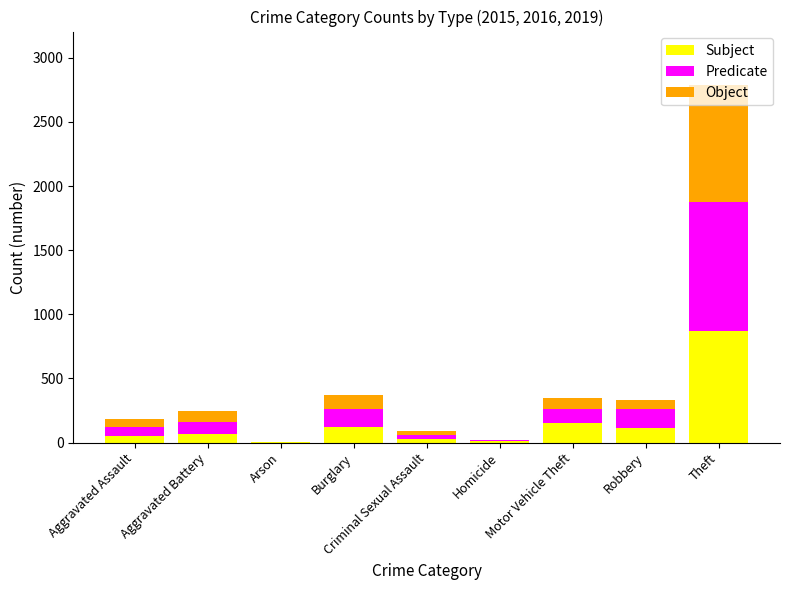

The Object series shows 1509 at Theft. True or false?

False